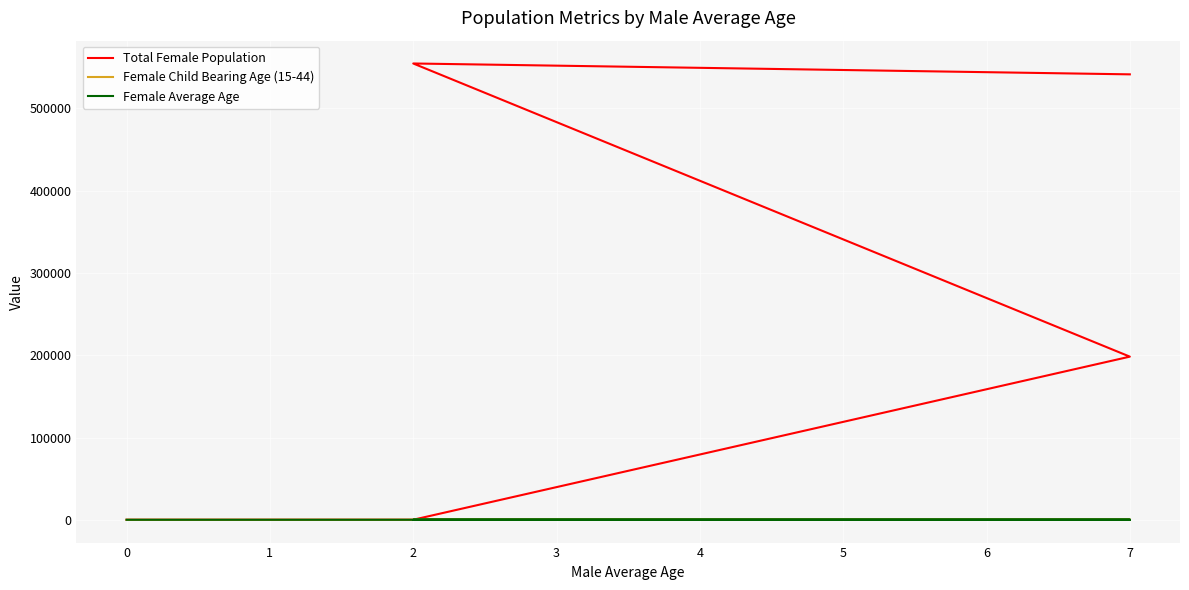

Reading right to left, what are all the values shown in this chart?

Total Female Population: 0.0	41.4	198305.0	554676.0	541466.0
Female Child Bearing Age (15-44): 0.0	2.0	7.0	2.0	7.0
Female Average Age: 0.0	5.1	4.0	0.4	3.0